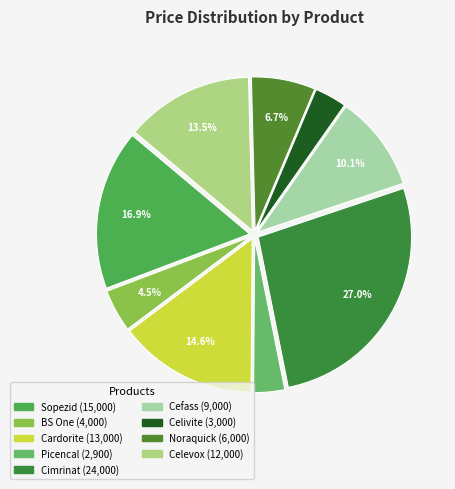

To the nearest percent, what is the average slice percentage?

11%